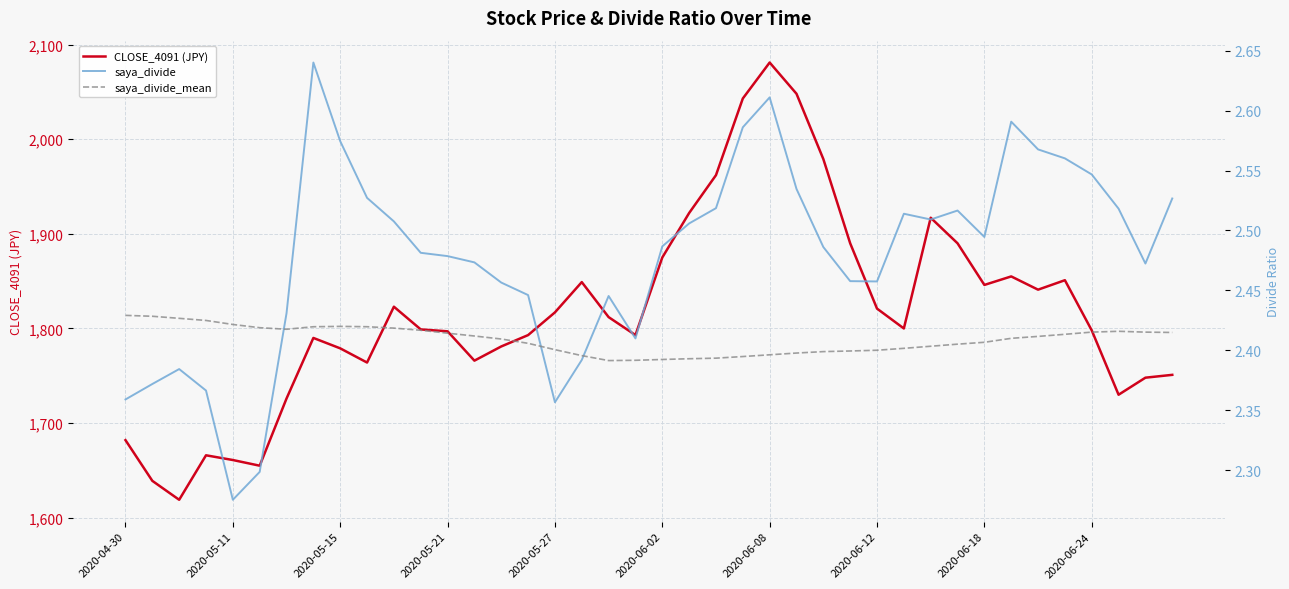

What is the minimum value for saya_divide_mean?

2.4